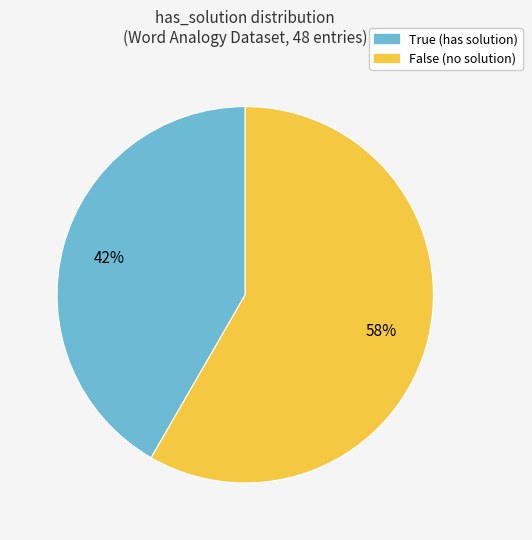

To the nearest percent, what percentage of the pie is True?

42%